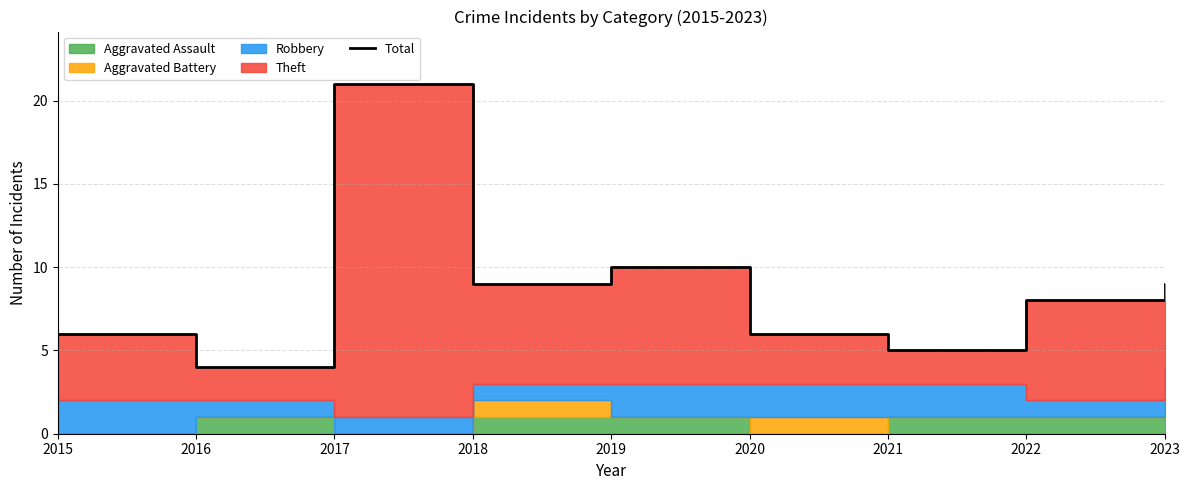

Approximately how many times larger is the value at 2023 compared to 2020?

1.5